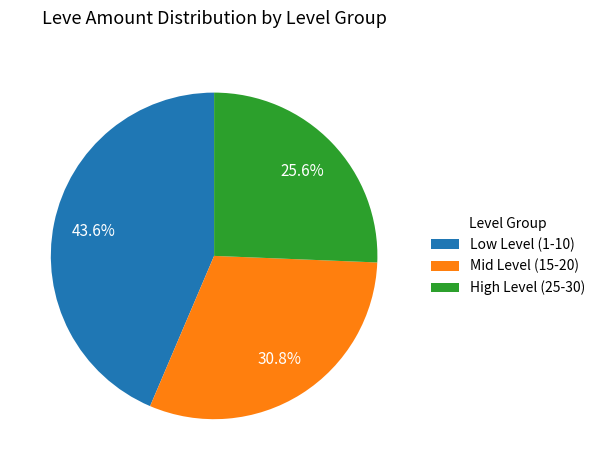

How many segments does this pie chart have?

3